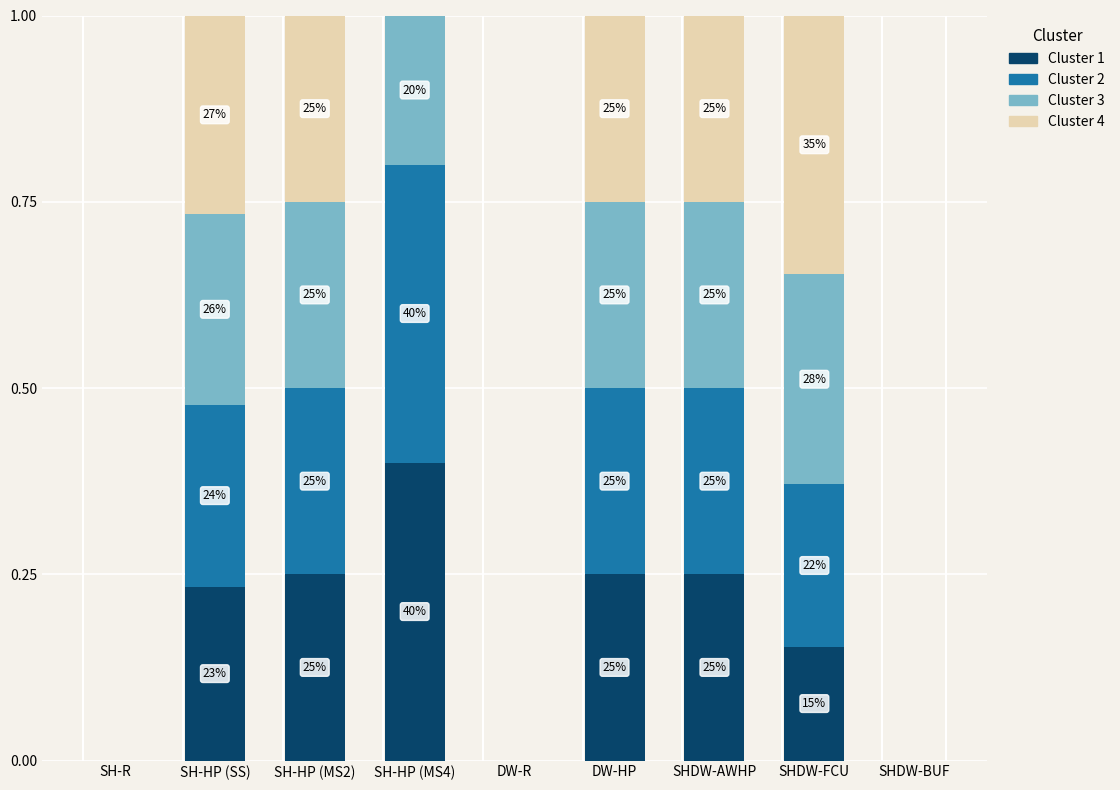

Are the bars grouped side by side (vs. stacked)?

No